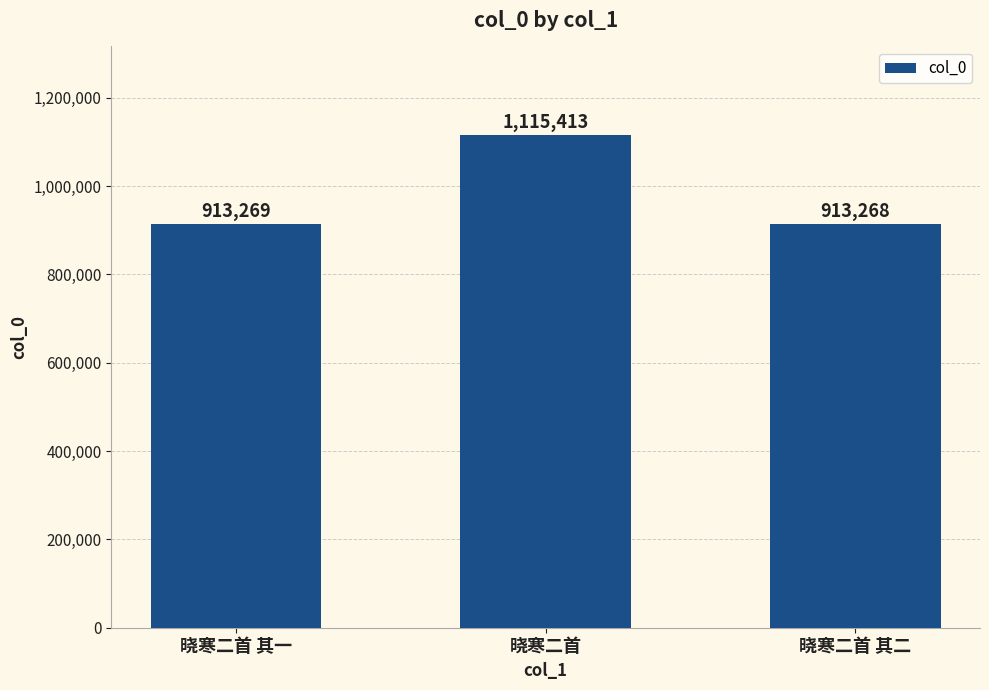

Which label corresponds to the largest value in the chart?

晓寒二首